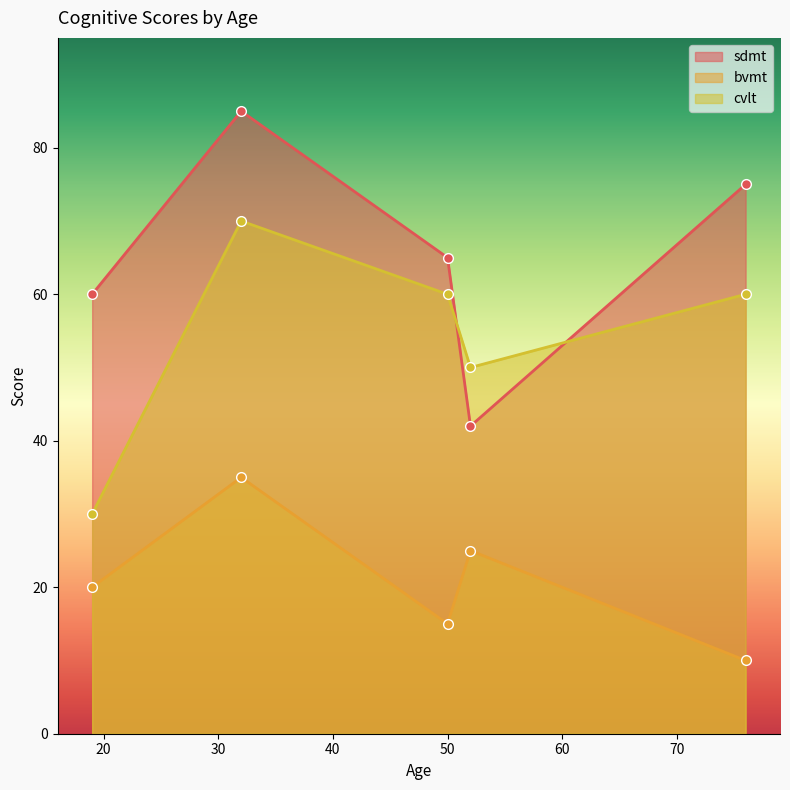

Rank the categories by cvlt value from highest to lowest.

32, 50, 76, 52, 19